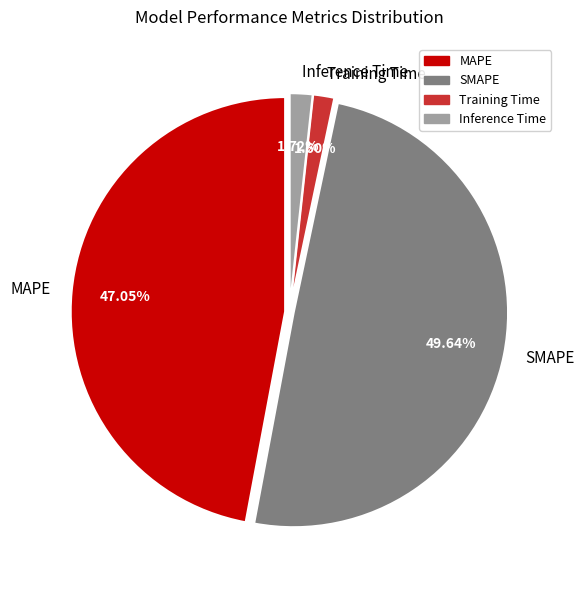

What is the largest slice in the pie chart?

SMAPE